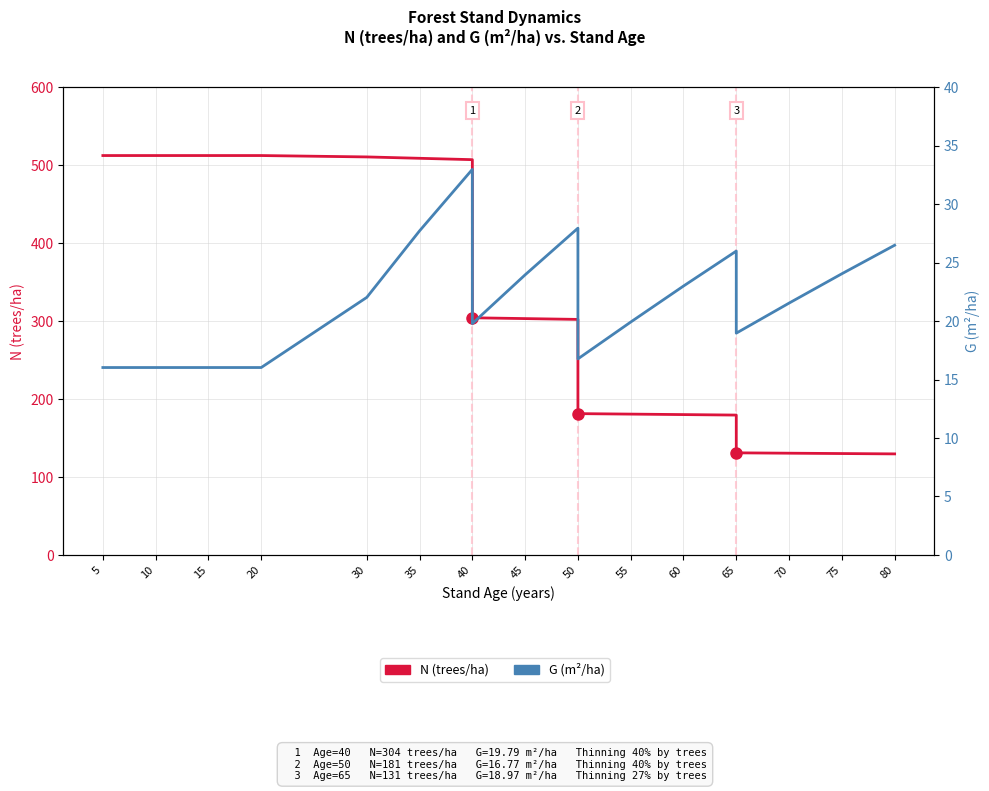

How many lines are shown in the chart?

2